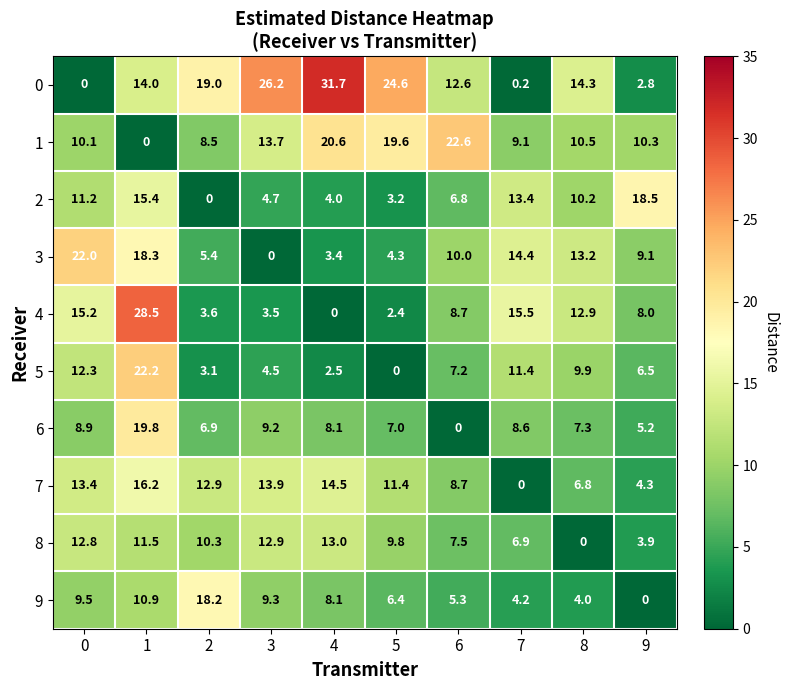

How many data points does each series have?

10